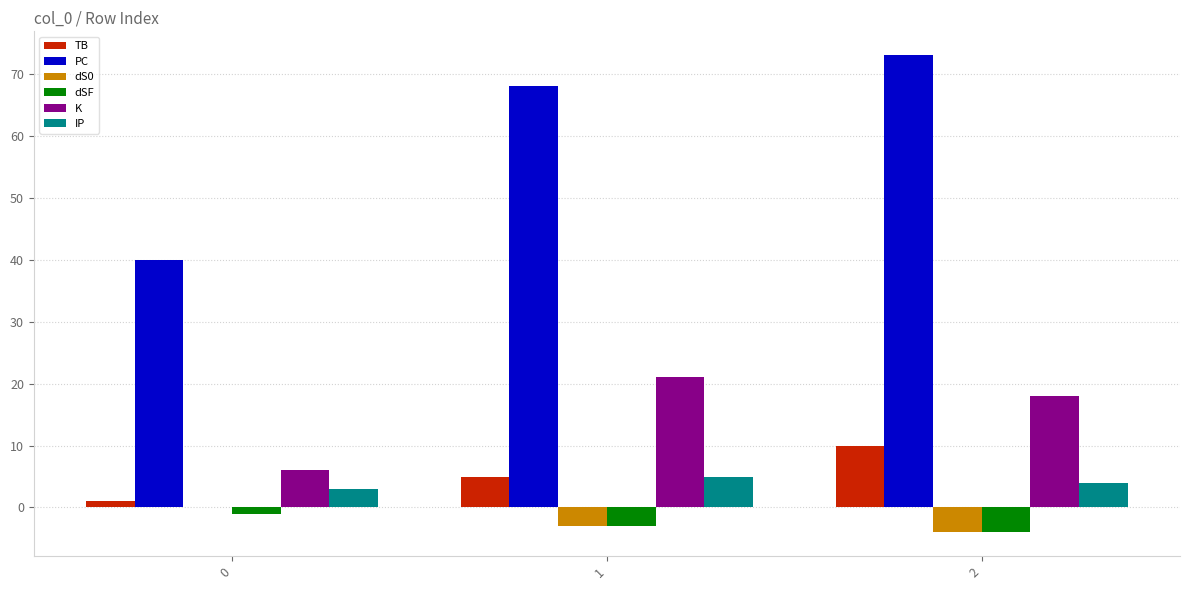

Which series has the largest total across all categories?

PC